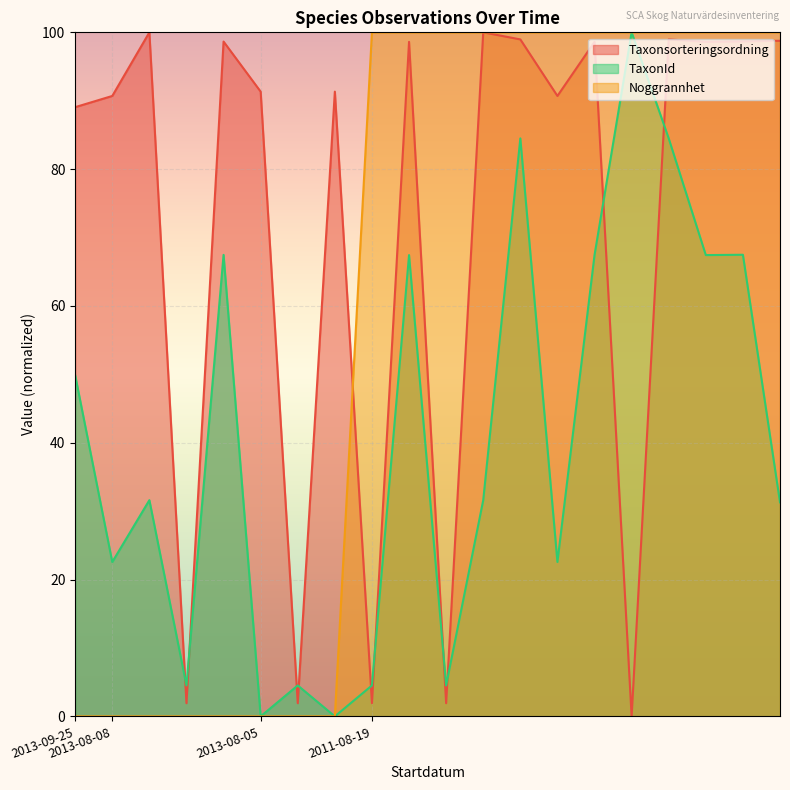

At which category does TaxonId reach its first local valley?

2013-08-08